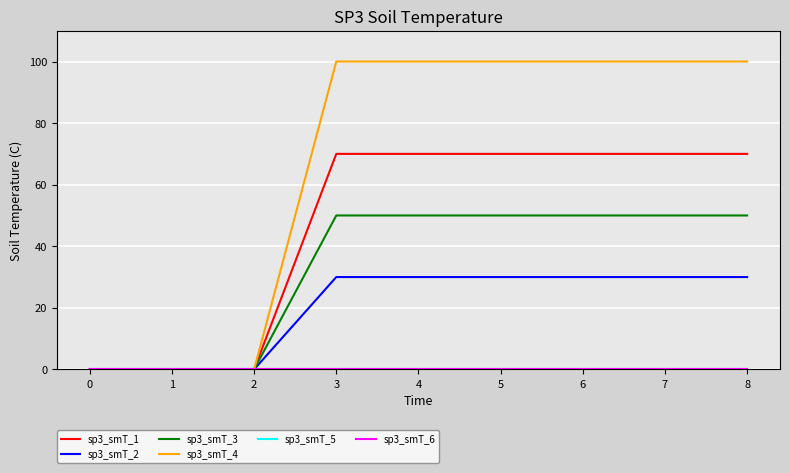

Does the chart display data point markers on the line(s)?

No